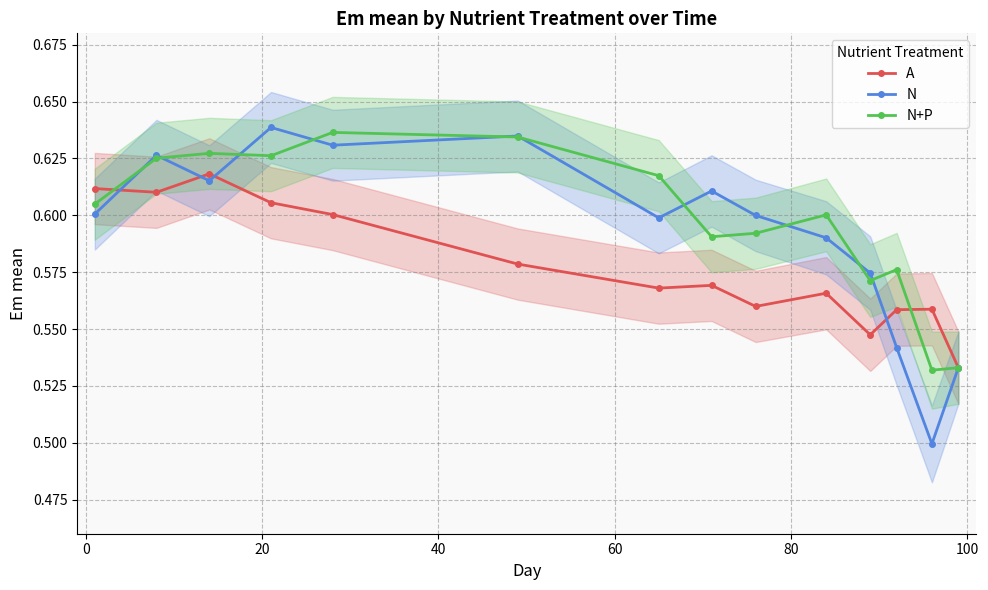

Which series has the largest total across all categories?

N+P